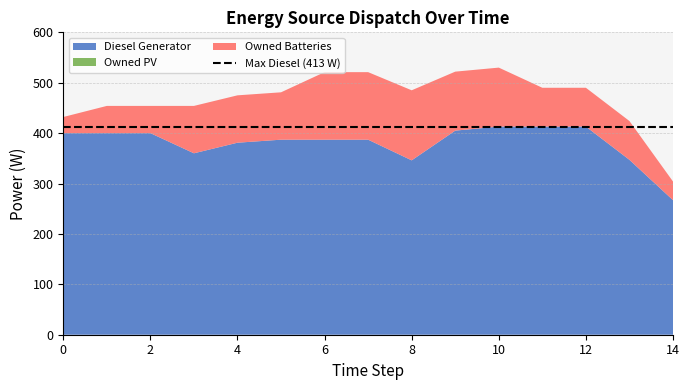

Reading right to left, extract all data points from this chart.

Diesel Generator: 14=267	13=347	12=413	11=413	10=413	9=405	8=346	7=387	6=387	5=387	4=381	3=360	2=400	1=400	0=400
Owned PV: 14=0	13=0	12=0	11=0	10=0	9=0	8=0	7=0	6=0	5=0	4=0	3=0	2=0	1=0	0=0
Owned Batteries: 14=37	13=77	12=77	11=77	10=117	9=117	8=139	7=134	6=134	5=94	4=94	3=94	2=54	1=54	0=32